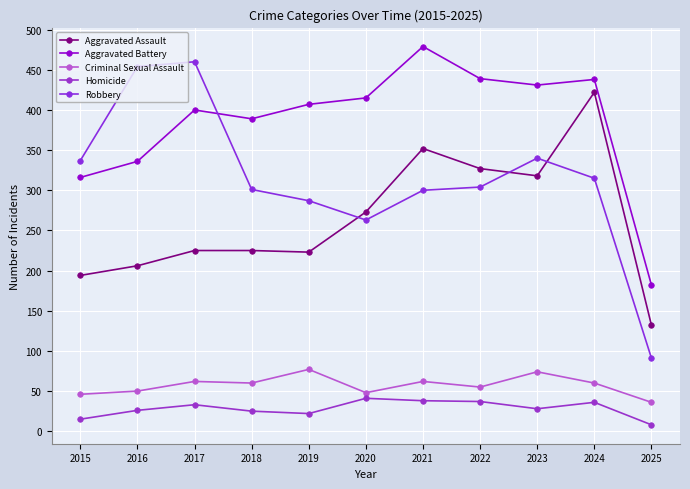

True or false: Criminal Sexual Assault and Homicide cross at least once.

False